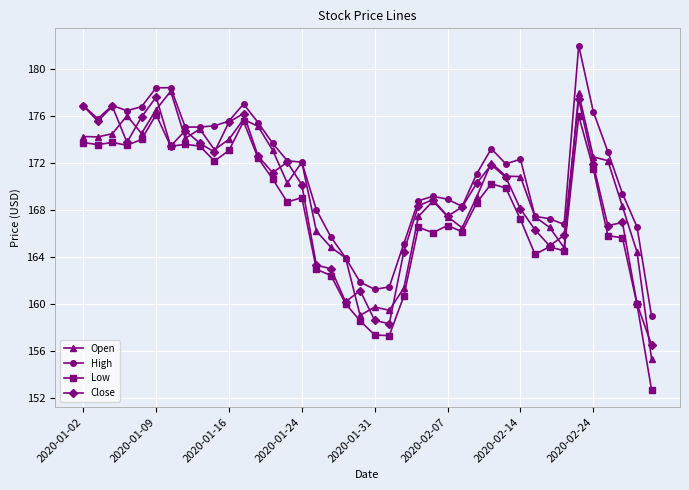

Does the chart have visible grid lines?

Yes